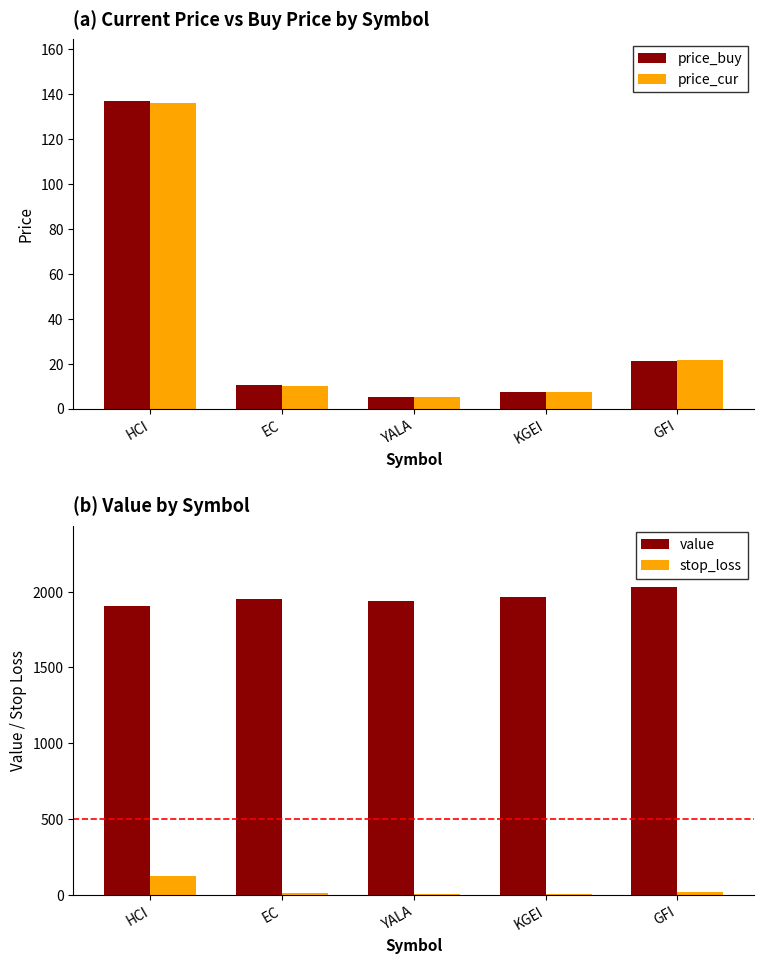

At which category is the sum across all series the highest?

HCI